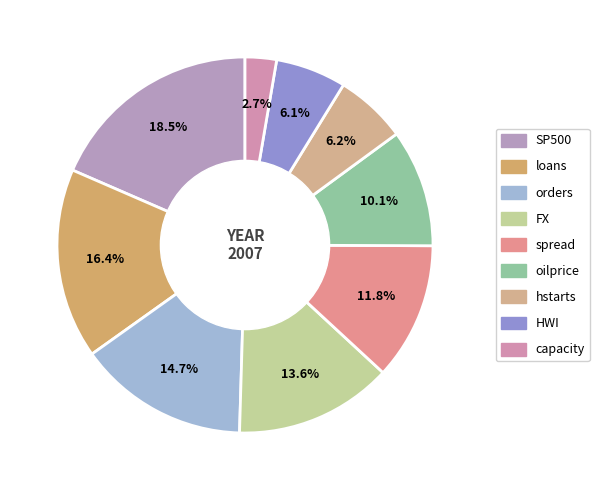

How many segments does this pie chart have?

9